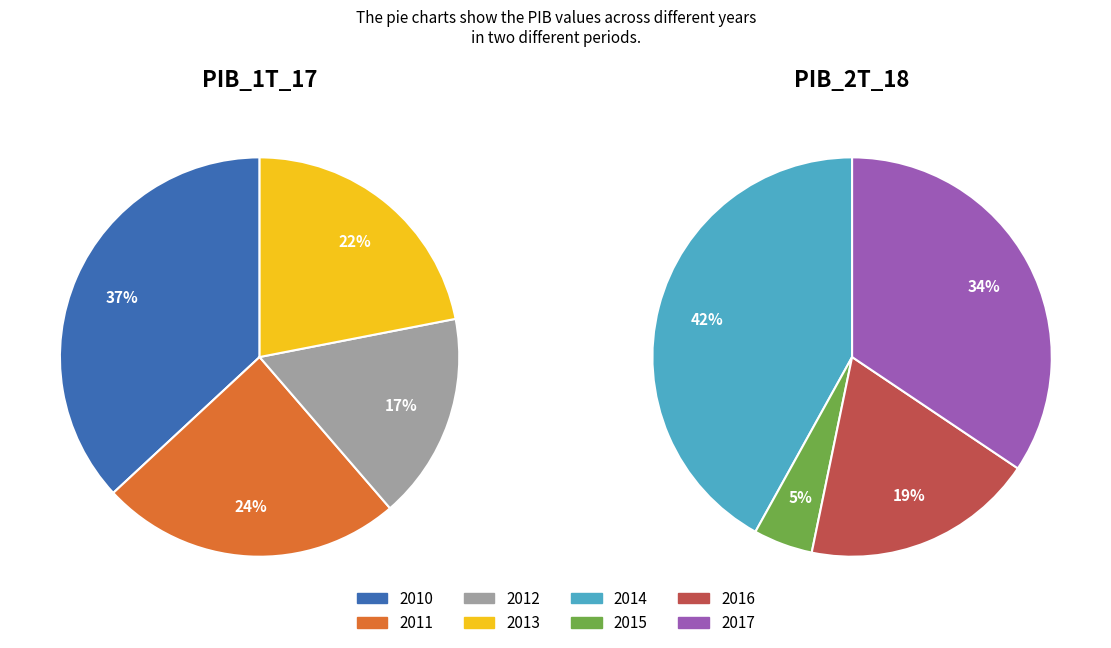

Is 2015 the majority of the pie?

No